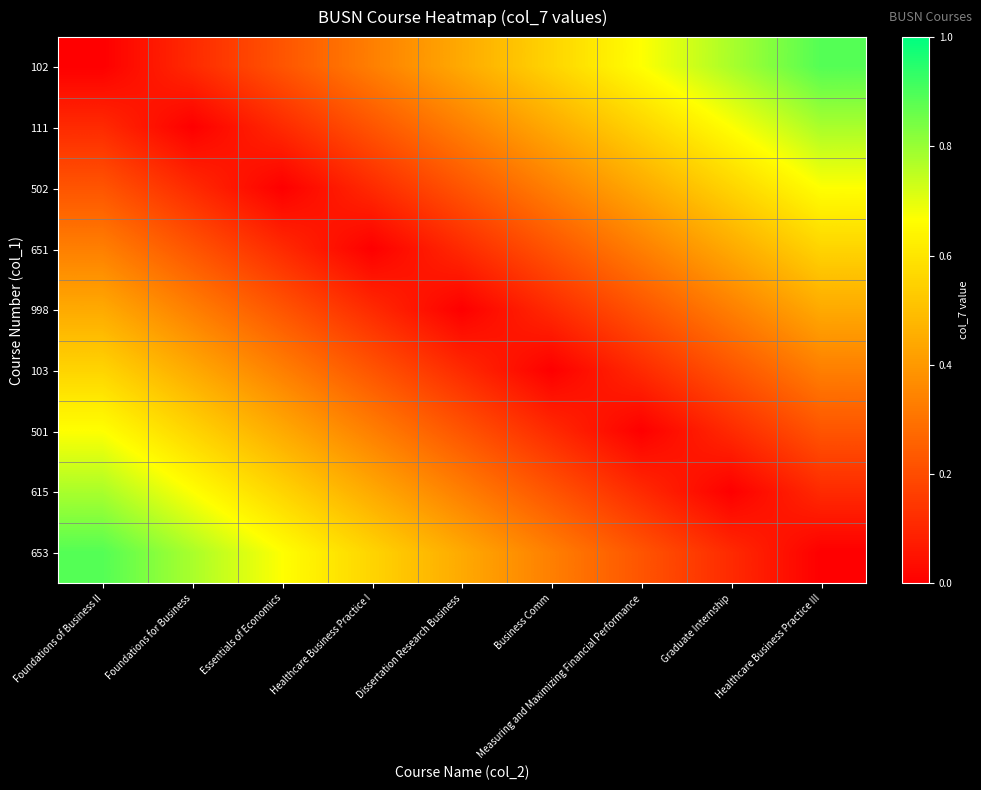

Reading left to right, list all the values displayed in this chart.

row_0: 0.0	0.1	0.2	0.3	0.4	0.6	0.7	0.8	0.9
row_1: 0.1	0.0	0.1	0.2	0.3	0.4	0.6	0.7	0.8
row_2: 0.2	0.1	0.0	0.1	0.2	0.3	0.4	0.6	0.7
row_3: 0.3	0.2	0.1	0.0	0.1	0.2	0.3	0.4	0.6
row_4: 0.4	0.3	0.2	0.1	0.0	0.1	0.2	0.3	0.4
row_5: 0.6	0.4	0.3	0.2	0.1	0.0	0.1	0.2	0.3
row_6: 0.7	0.6	0.4	0.3	0.2	0.1	0.0	0.1	0.2
row_7: 0.8	0.7	0.6	0.4	0.3	0.2	0.1	0.0	0.1
row_8: 0.9	0.8	0.7	0.6	0.4	0.3	0.2	0.1	0.0